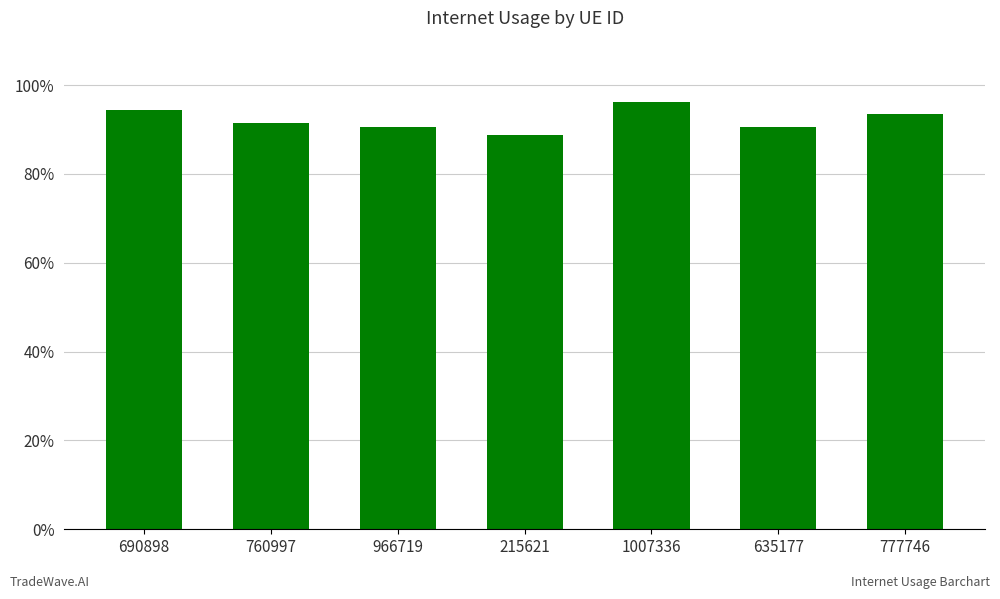

Reading left to right, what are all the values shown in this chart?

690898=0.9	760997=0.9	966719=0.9	215621=0.9	1007336=1.0	635177=0.9	777746=0.9